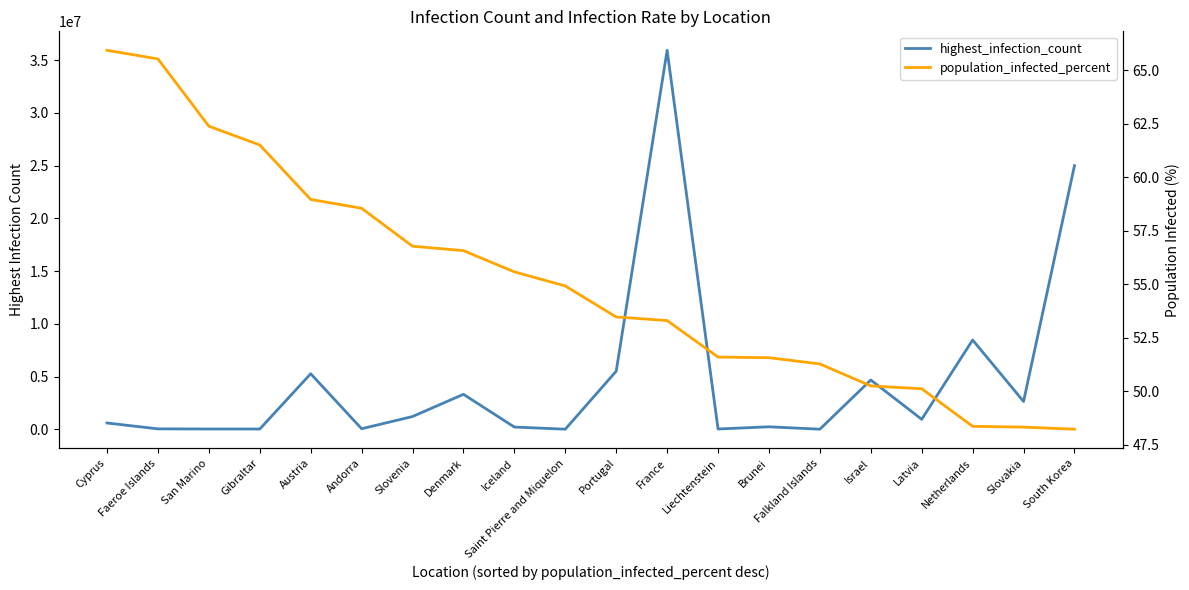

How many lines are shown in the chart?

2